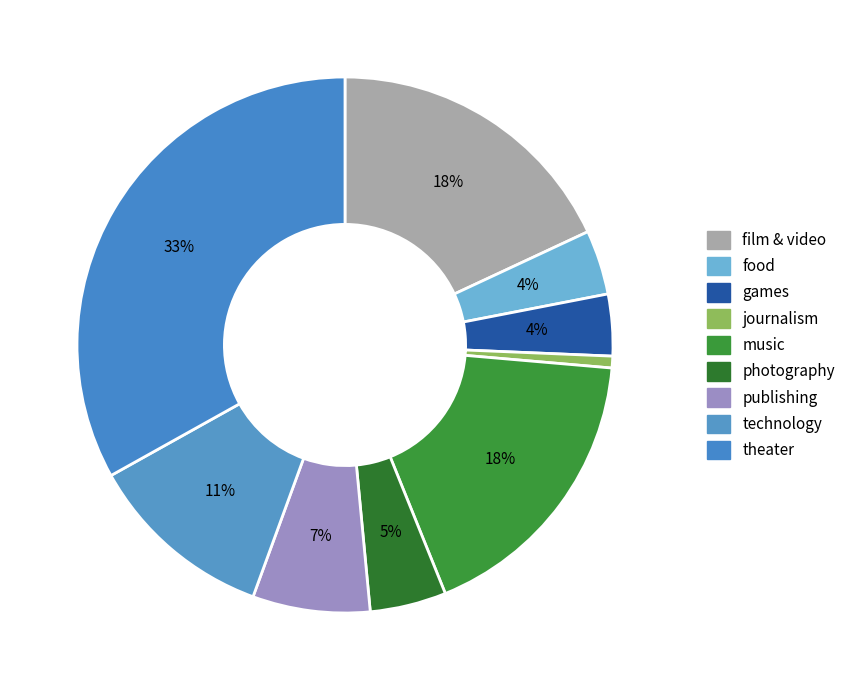

To the nearest percent, what is the combined percentage of journalism and photography?

5%